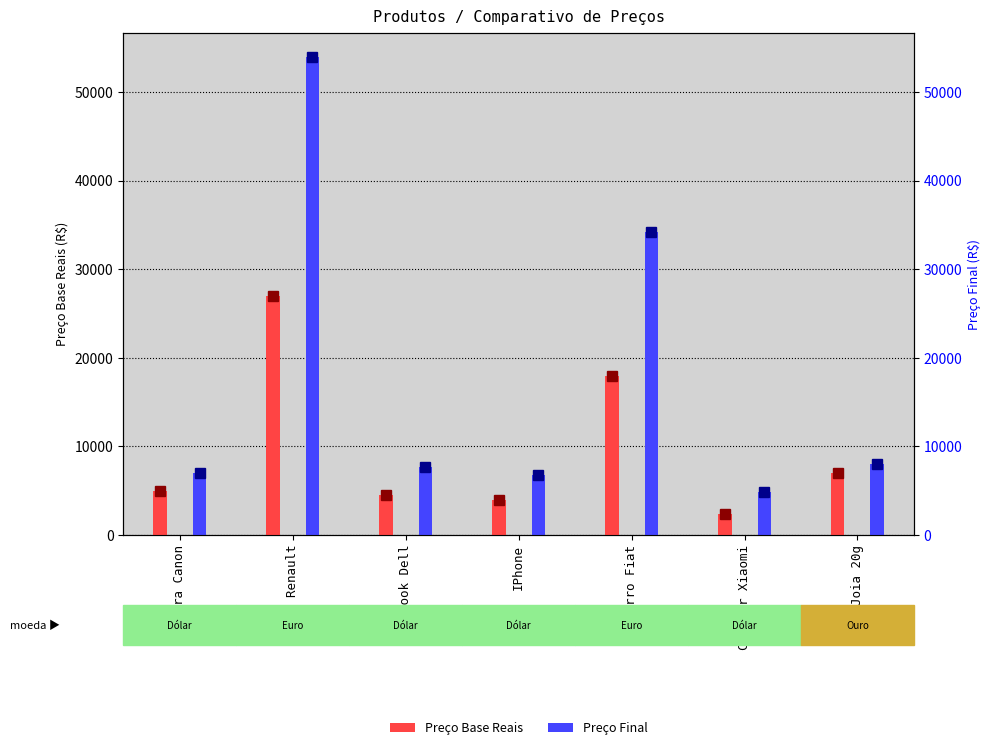

List the series in order of their overall mean, highest first.

Preço Final, Preço Base Reais